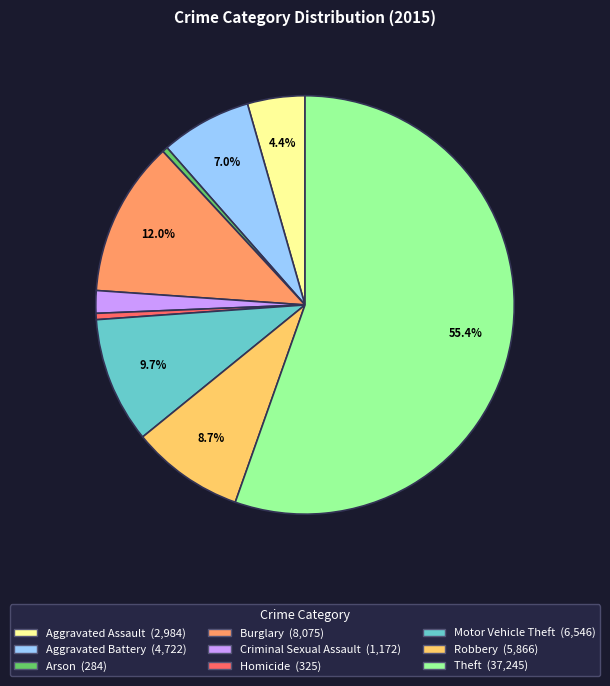

Which category has the biggest portion of the pie?

Theft